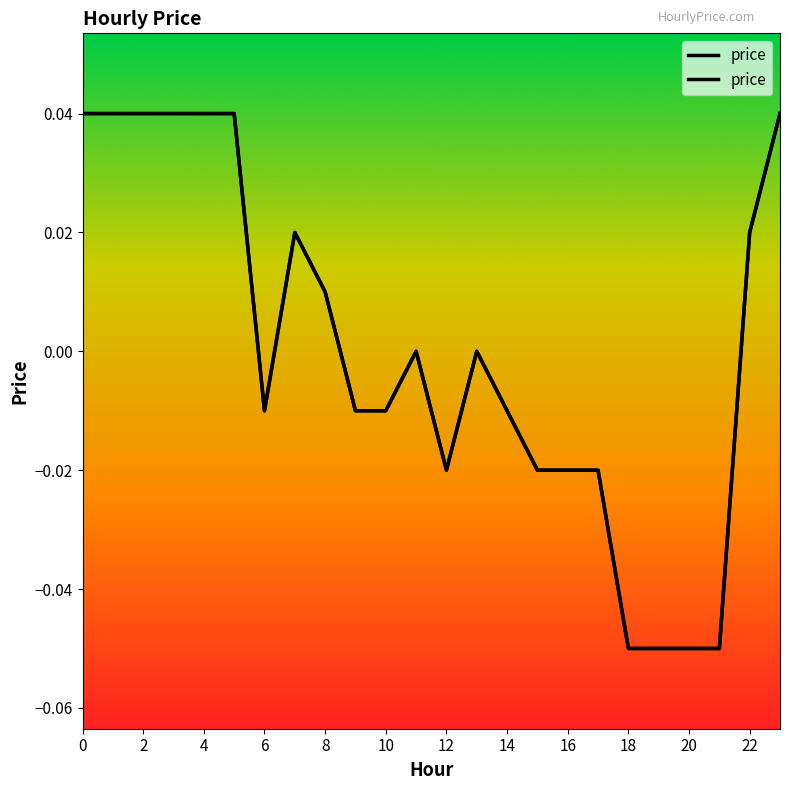

Reading right to left, extract all data points from this chart.

0.0	0.0	-0.1	-0.1	-0.1	-0.1	-0.0	-0.0	-0.0	-0.0	0.0	-0.0	0.0	-0.0	-0.0	0.0	0.0	-0.0	0.0	0.0	0.0	0.0	0.0	0.0